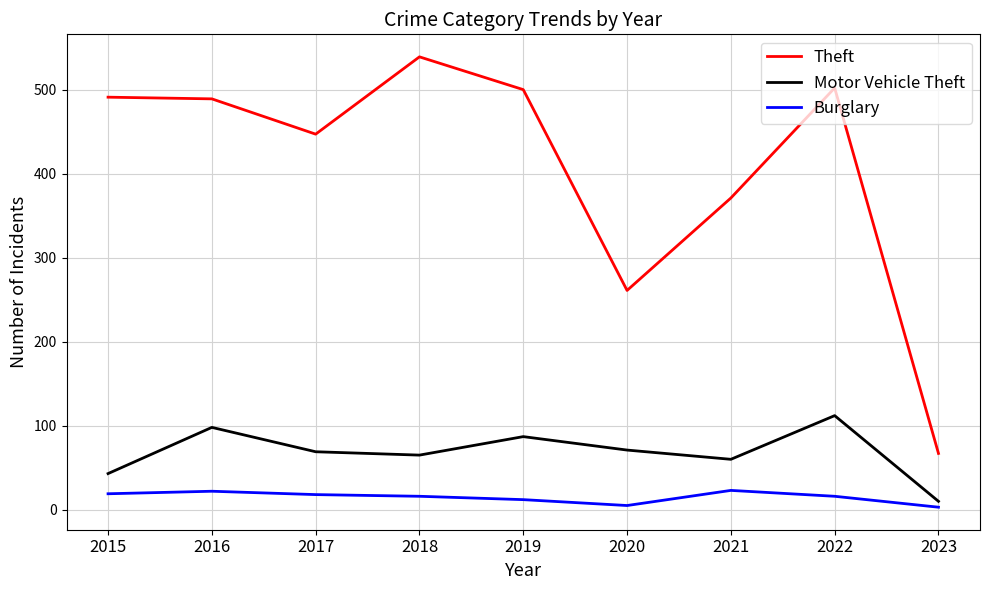

At which label does Theft reach its peak?

2018